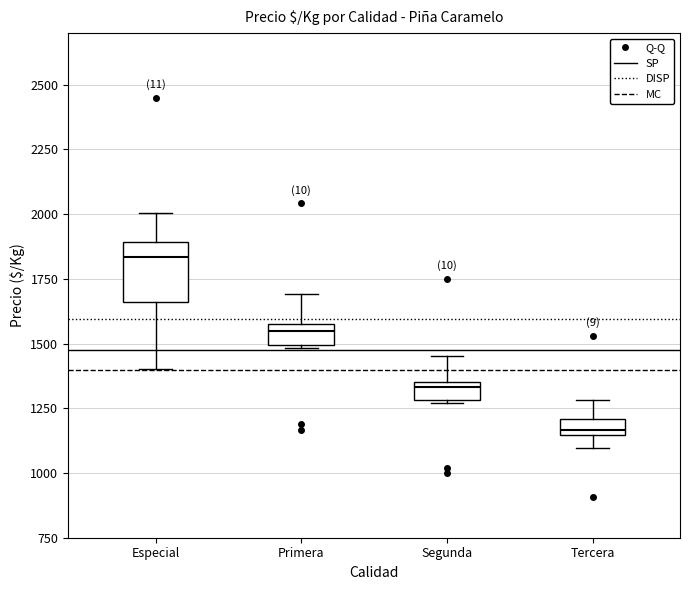

Which box is the tallest, from its lower edge to its upper edge?

Especial